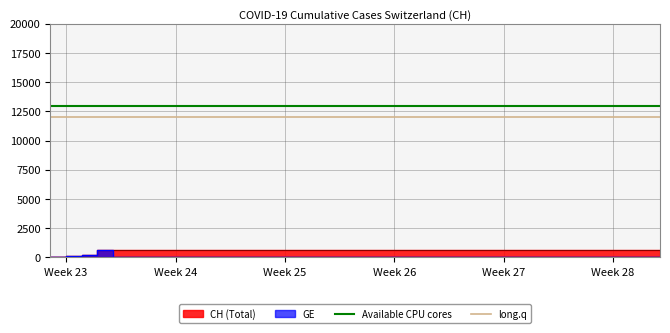

True or false: Available CPU cores and long.q cross at least once.

False